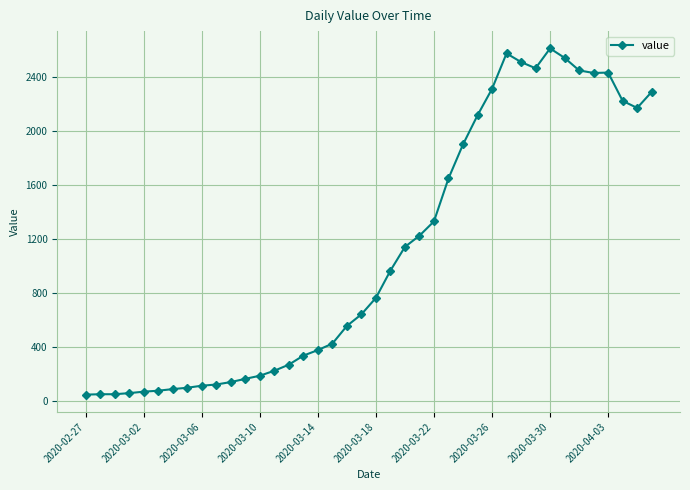

Is this an area chart (filled region under the line)?

No